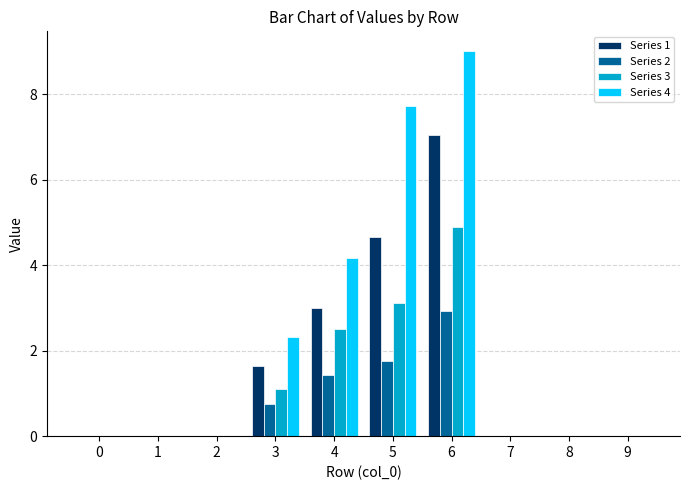

Count the number of categories in the chart.

10